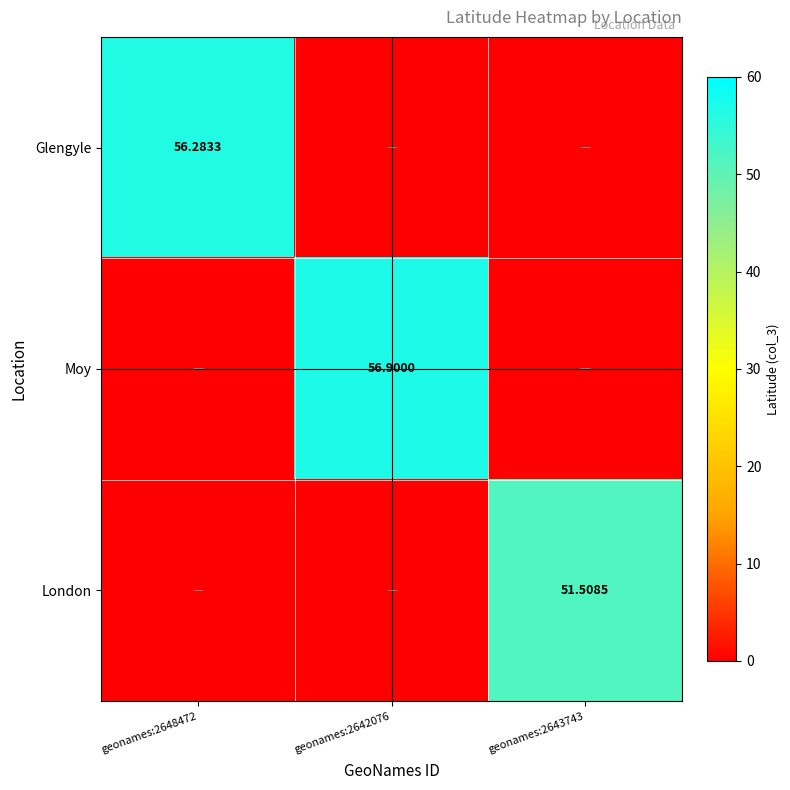

What is the highest value of the Glengyle series?

56.3